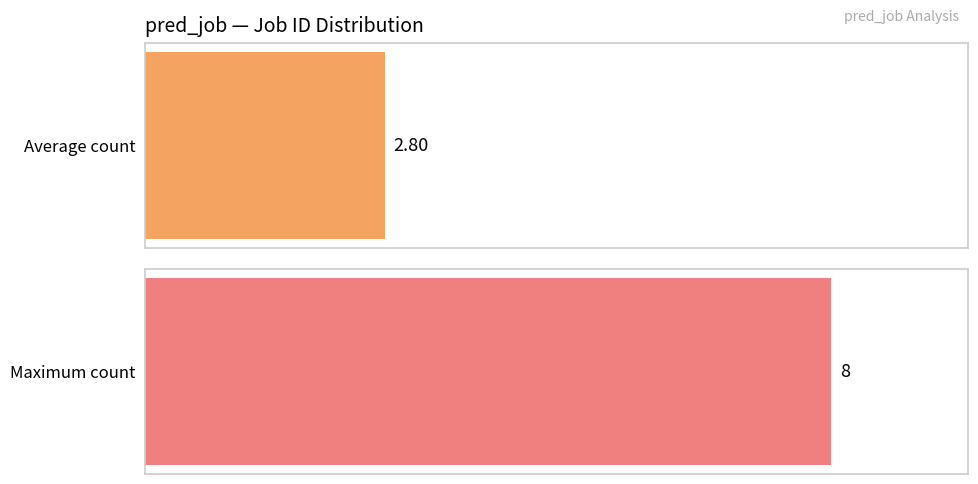

True or false: the data shows 0 at 196.

False